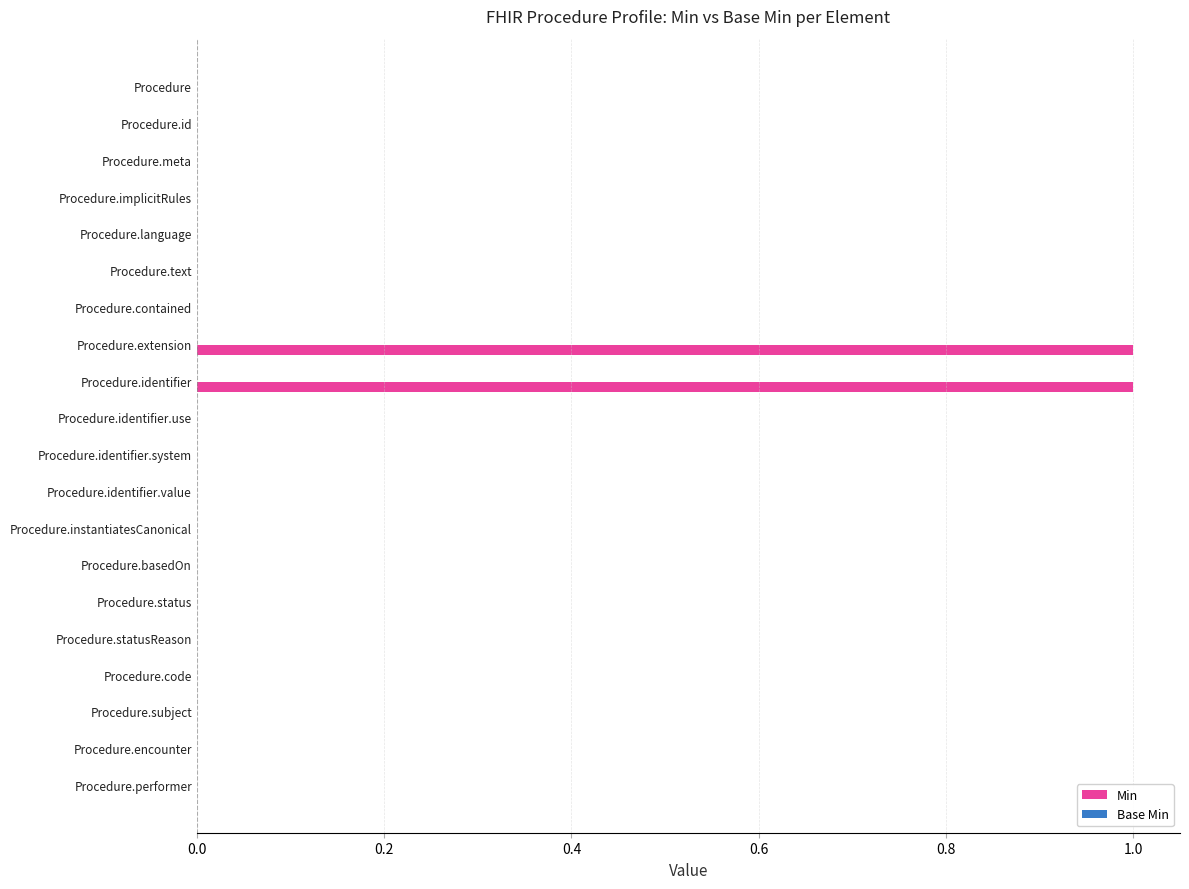

What is the maximum value shown in the chart?

1